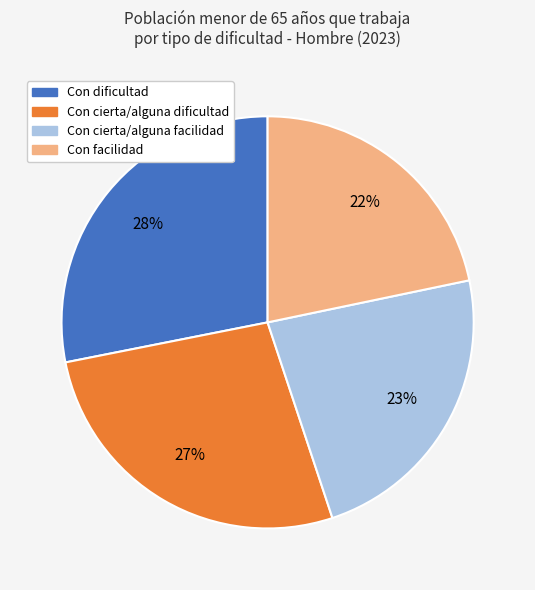

Does Con dificultad account for over 50% of the chart?

No